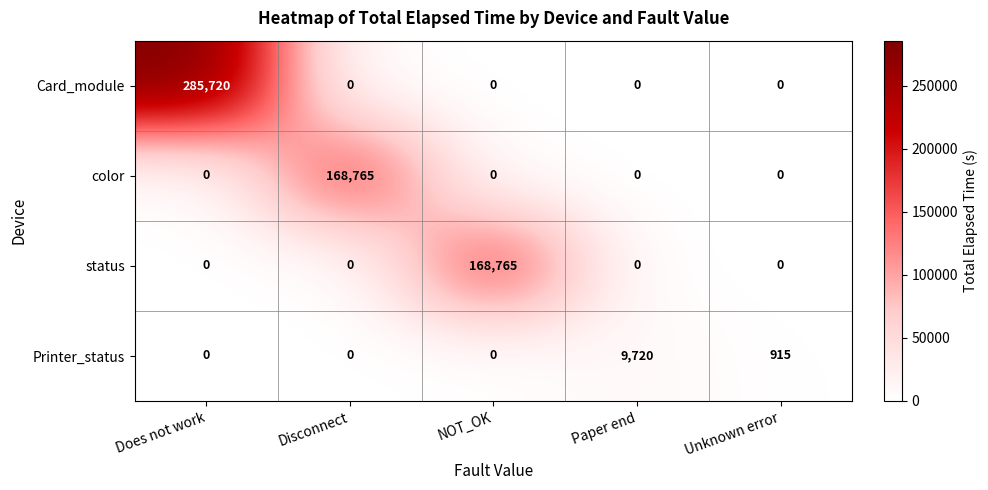

The value of status at Unknown error is 58697. True or false?

False